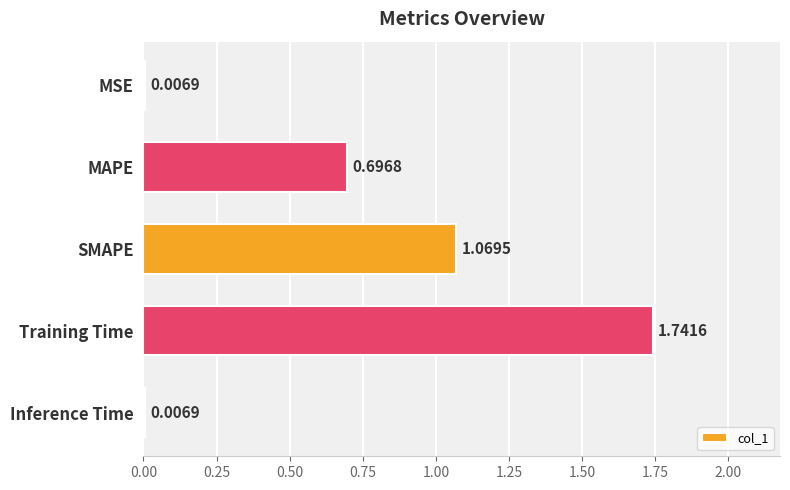

Which label corresponds to the largest value in the chart?

Training Time